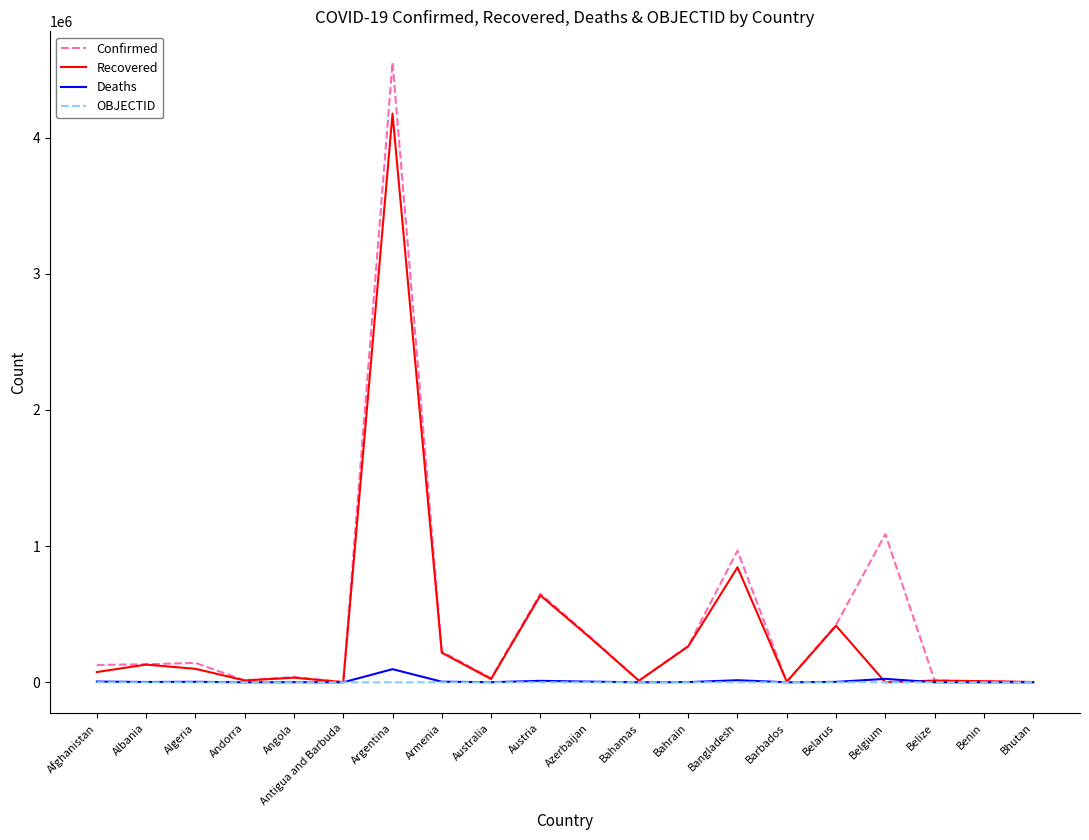

At which label does Recovered reach its peak?

Argentina